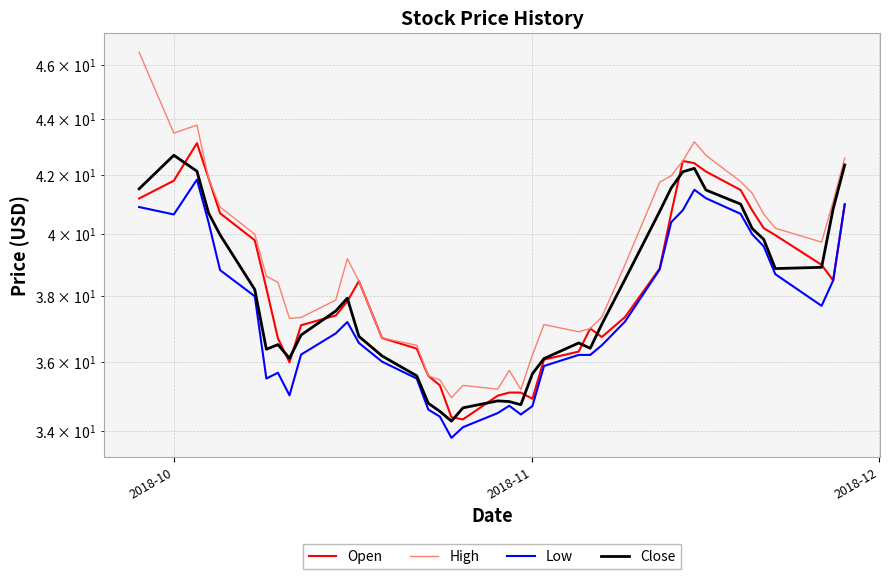

Reading left to right, transcribe all the data shown in this chart.

Open: 41.2	41.8	43.1	41.9	40.7	39.8	38.2	36.7	36.0	37.1	37.4	37.8	38.5	36.7	36.4	35.6	35.3	34.4	34.3	35.0	35.1	35.1	34.9	36.1	36.3	37.0	36.7	37.4	38.9	40.7	42.5	42.4	42.1	41.5	40.8	40.2	40.0	39.0	38.5	41.0
High: 46.5	43.5	43.8	41.9	40.9	40.0	38.6	38.4	37.3	37.3	37.9	39.2	38.5	36.7	36.5	35.6	35.5	34.9	35.3	35.2	35.7	35.2	36.2	37.1	36.9	37.0	37.4	39.0	41.8	42.0	42.5	43.2	42.7	41.8	41.4	40.7	40.2	39.7	41.1	42.6
Low: 40.9	40.7	41.9	40.4	38.8	38.0	35.5	35.7	35.0	36.2	36.9	37.2	36.6	36.0	35.5	34.6	34.4	33.8	34.1	34.5	34.7	34.5	34.7	35.9	36.2	36.2	36.5	37.2	38.9	40.4	40.8	41.5	41.2	40.7	40.0	39.6	38.7	37.7	38.5	41.0
Close: 41.5	42.7	42.1	40.7	40.0	38.2	36.4	36.5	36.1	36.8	37.5	37.9	36.8	36.2	35.6	34.8	34.5	34.3	34.6	34.9	34.8	34.7	35.6	36.1	36.6	36.4	37.1	38.5	40.8	41.6	42.1	42.2	41.5	41.0	40.2	39.8	38.9	38.9	40.9	42.4